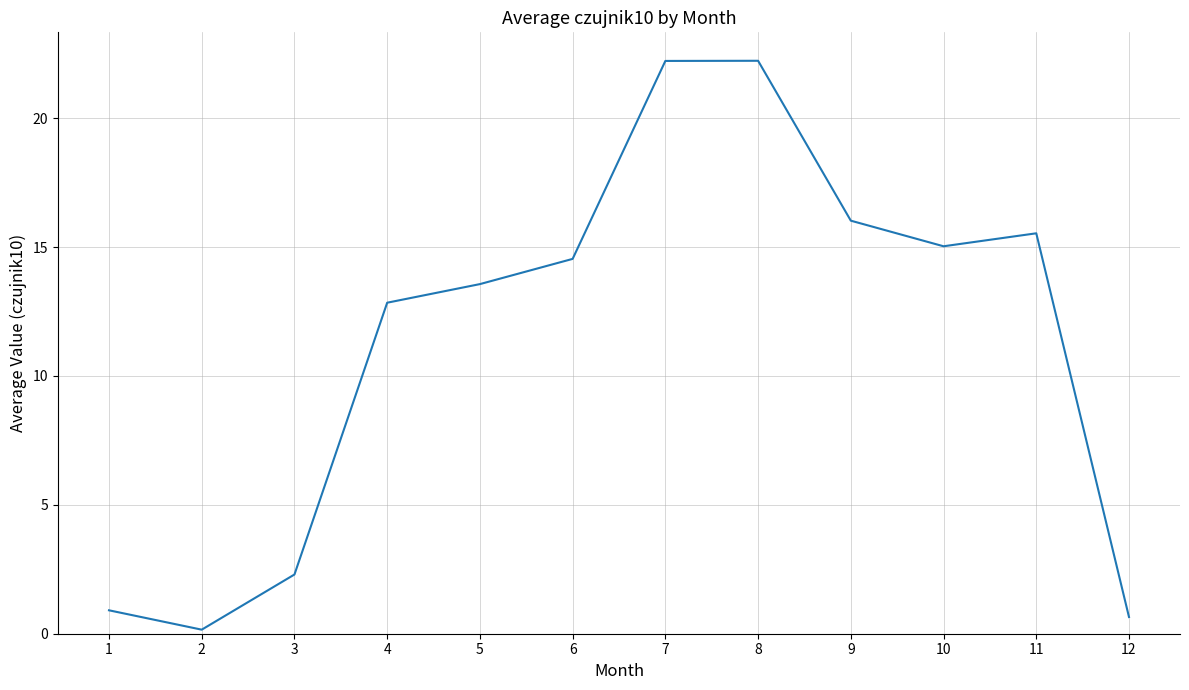

Count the number of values greater than 14.

6